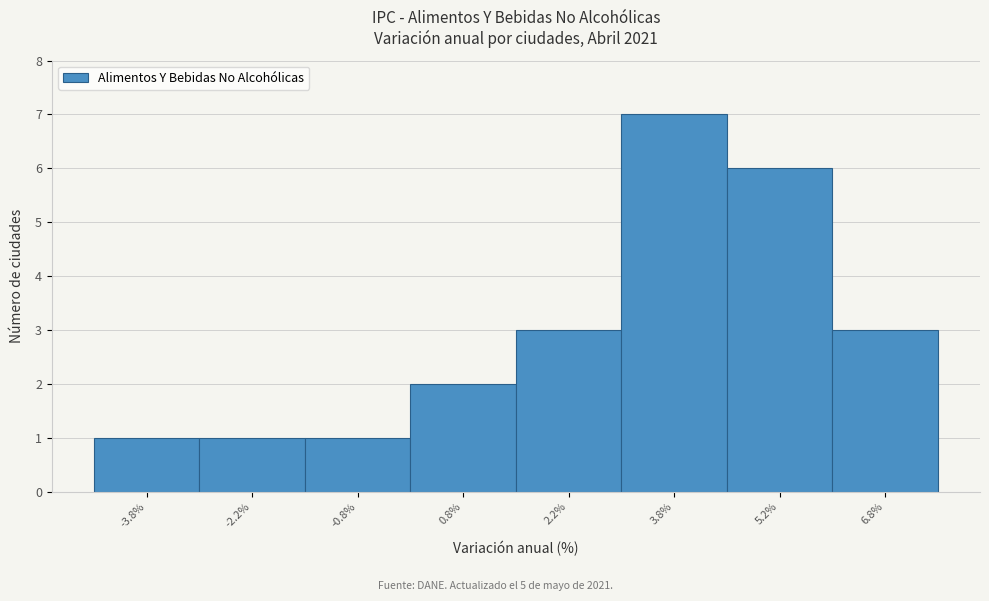

Which range on the x-axis has the tallest bar?

3.0 to 4.5